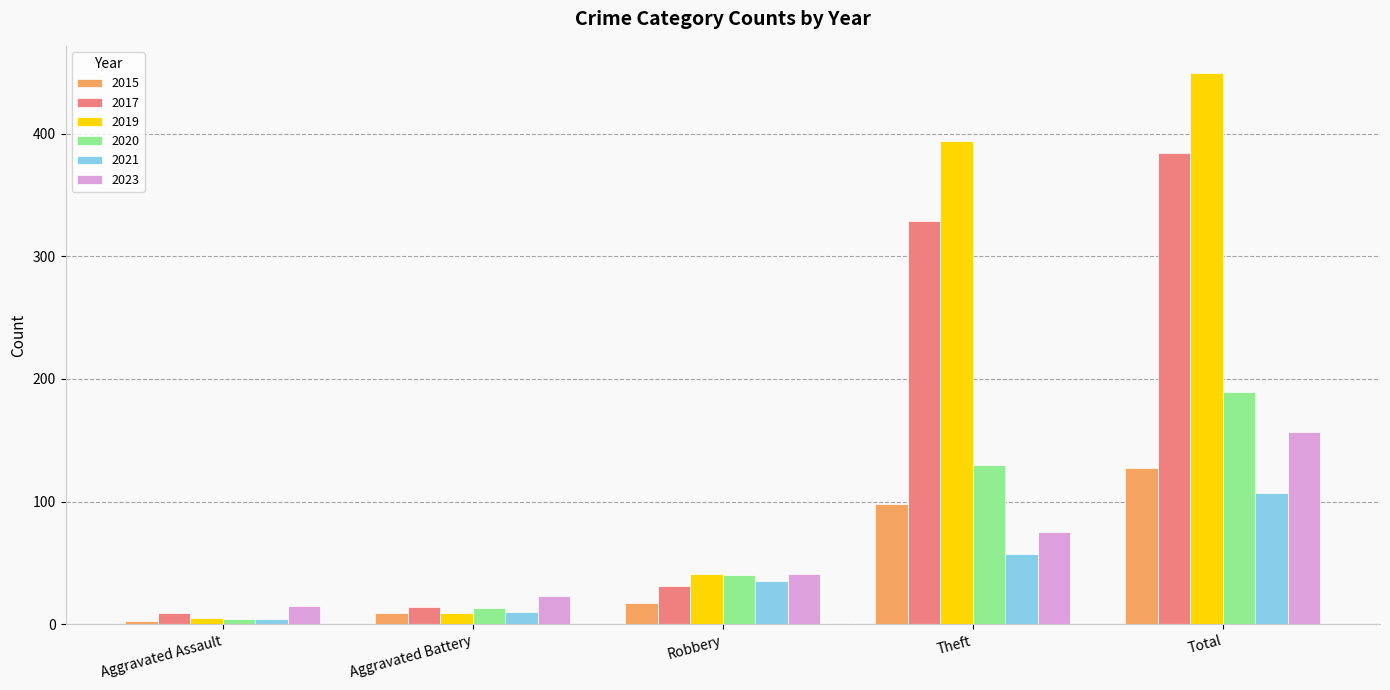

What is the difference between the 2020 values at Theft and Aggravated Battery?

117